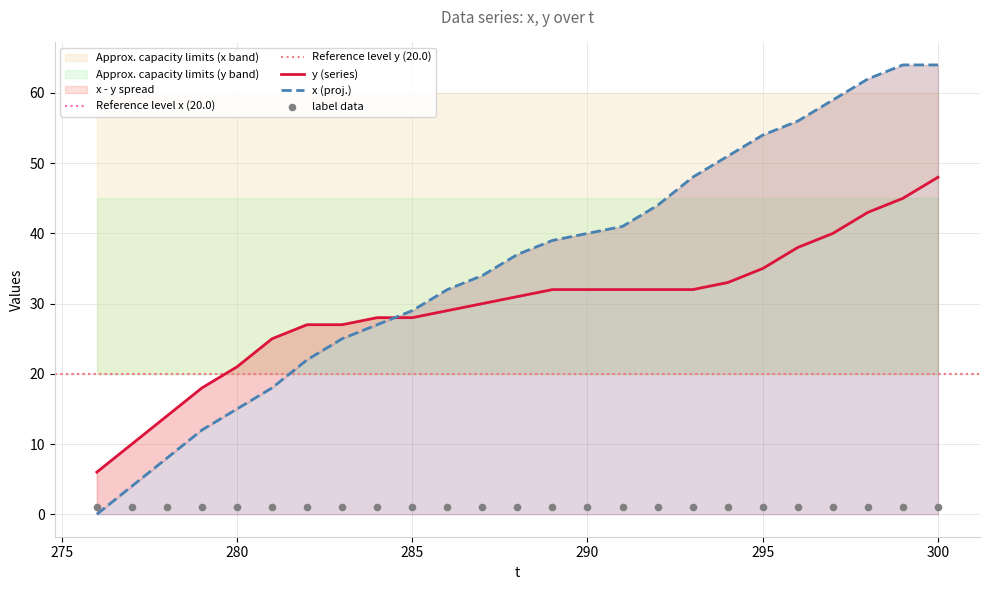

What are all the series names shown in the legend?

x, y